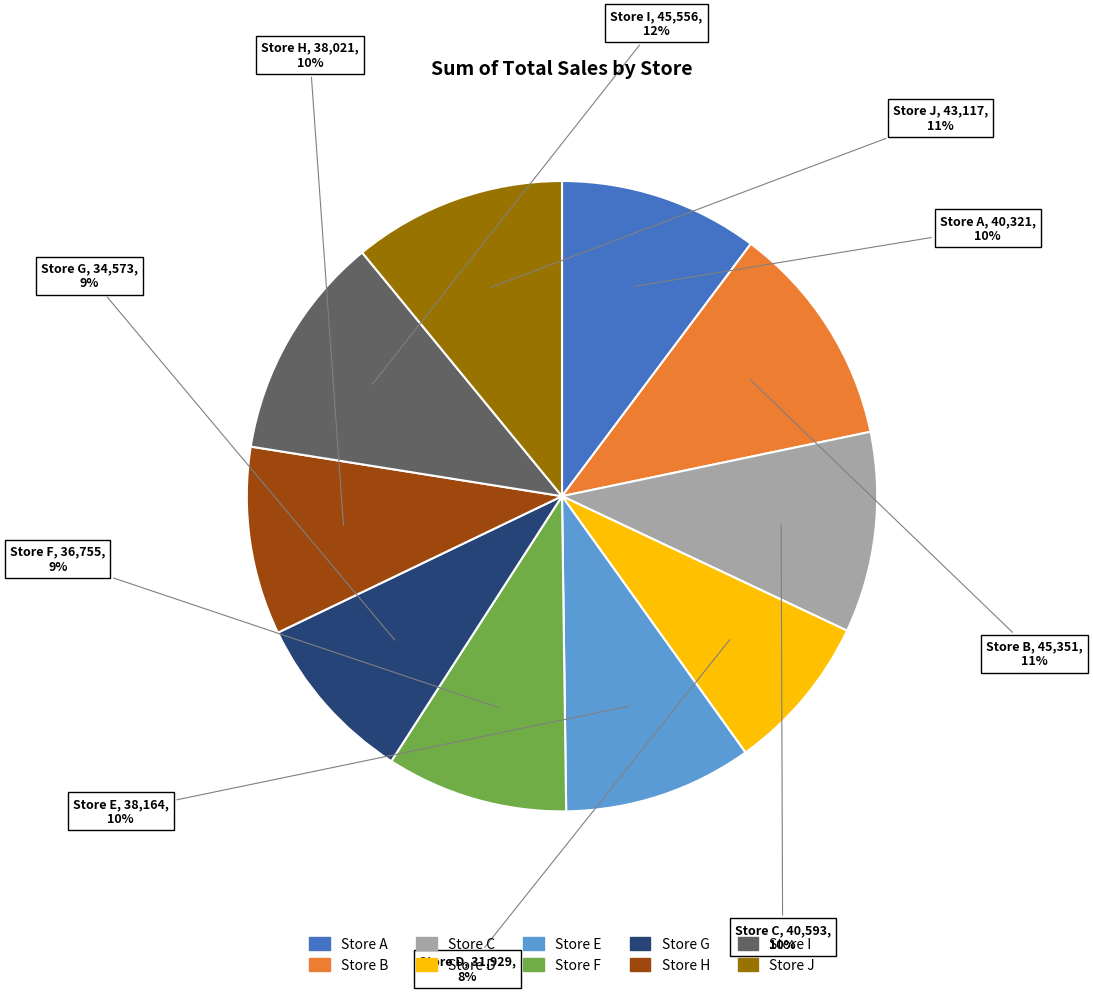

How many slices are in this pie chart?

10